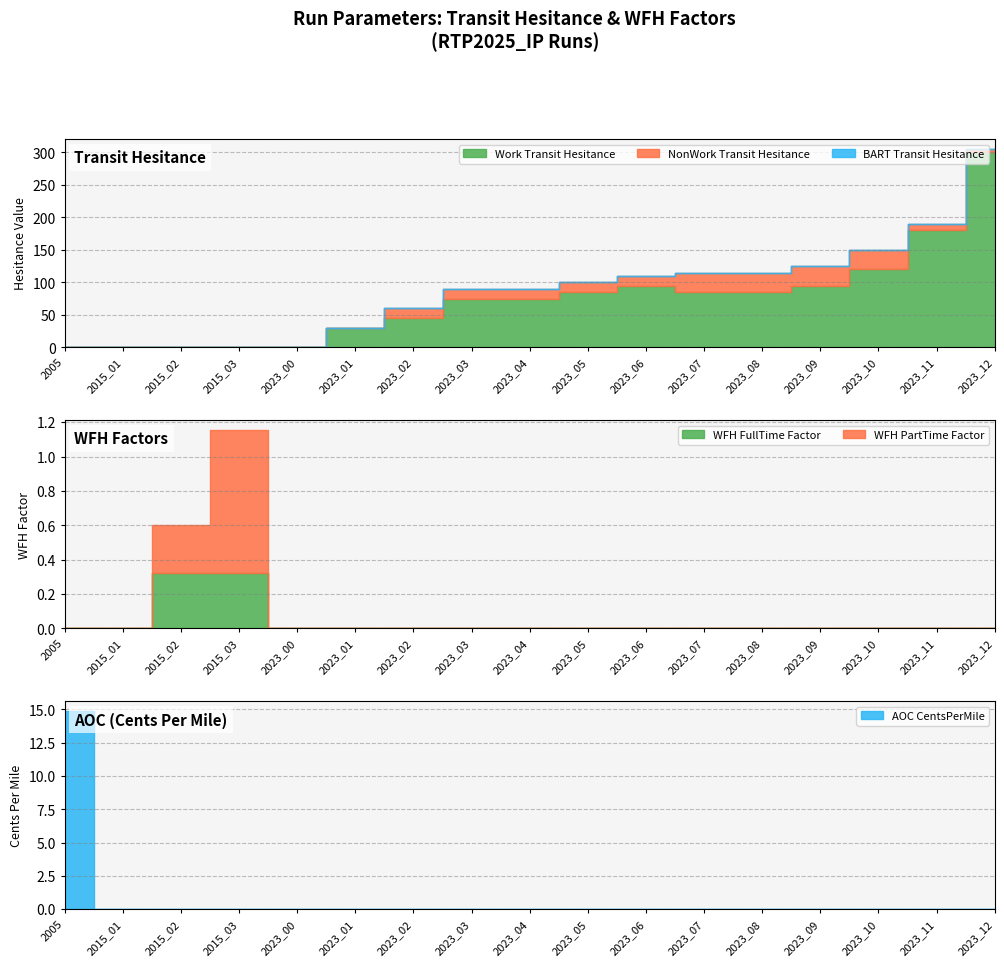

Which series has the largest range (max minus min)?

Work_Transit_Hesitance